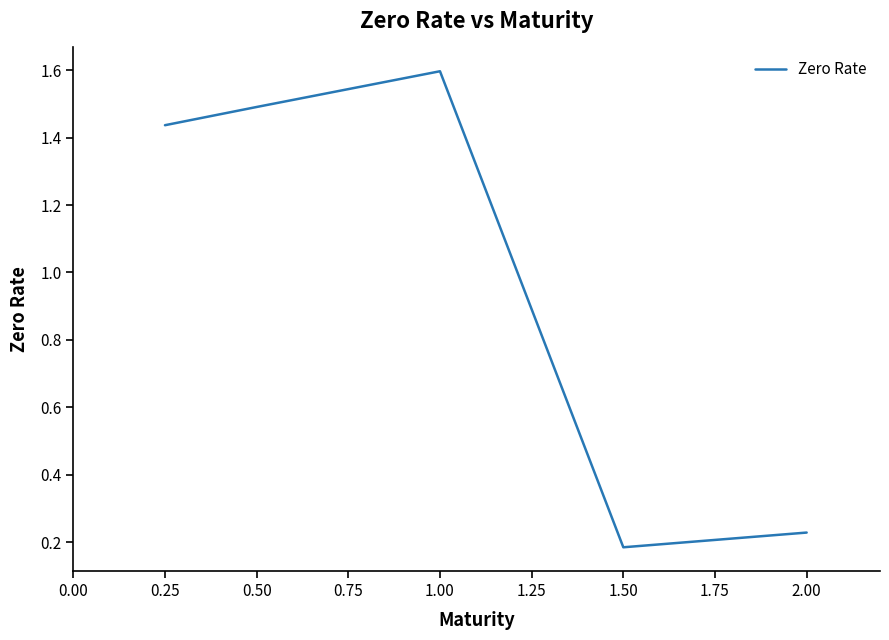

Is it true that the value at 0.50 is 1.5?

True